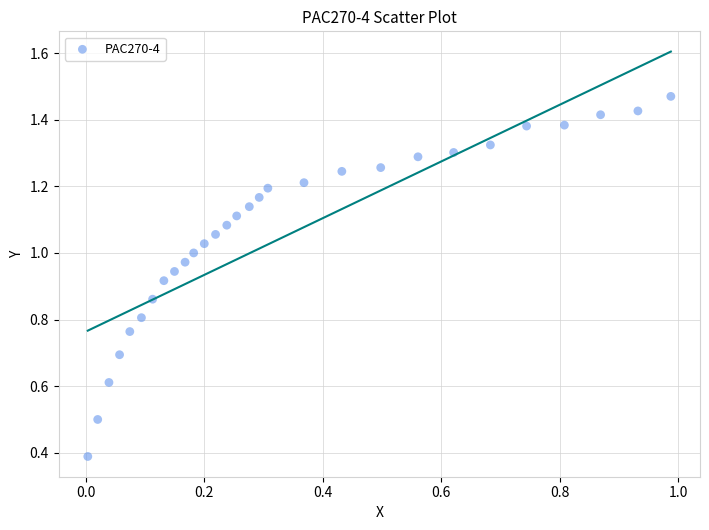

What Y value in the scatter plot is closest to 0?

0.4